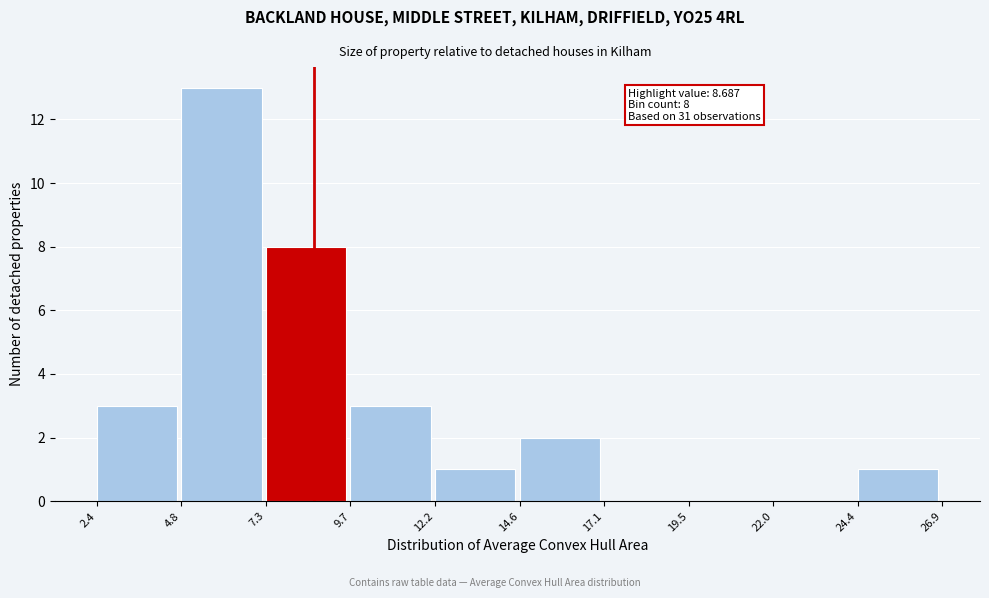

Over which range of the x-axis is the bar tallest?

4.8 to 7.3